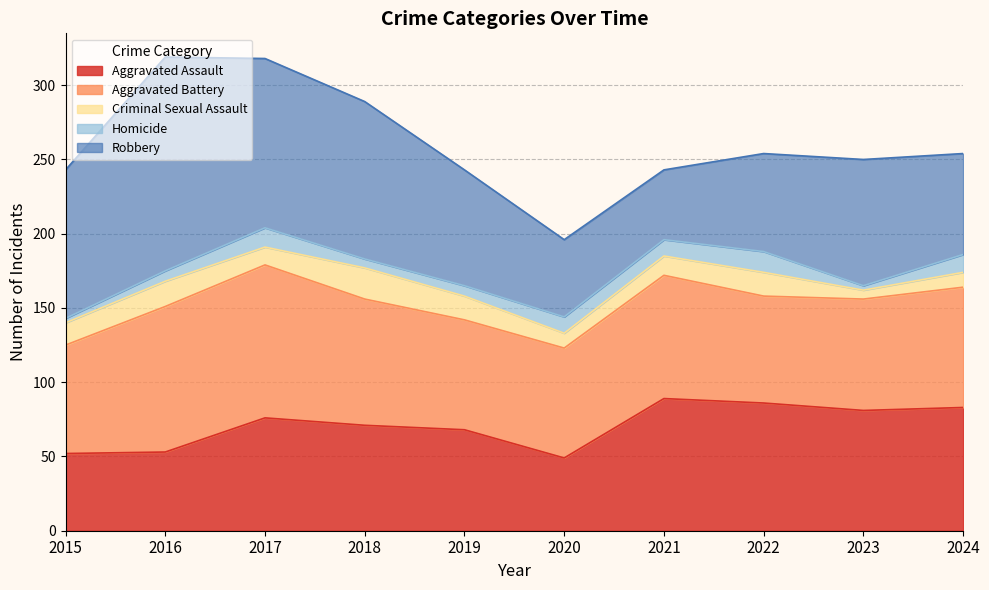

What is the value of the Criminal Sexual Assault point at the 6th from the left?

10